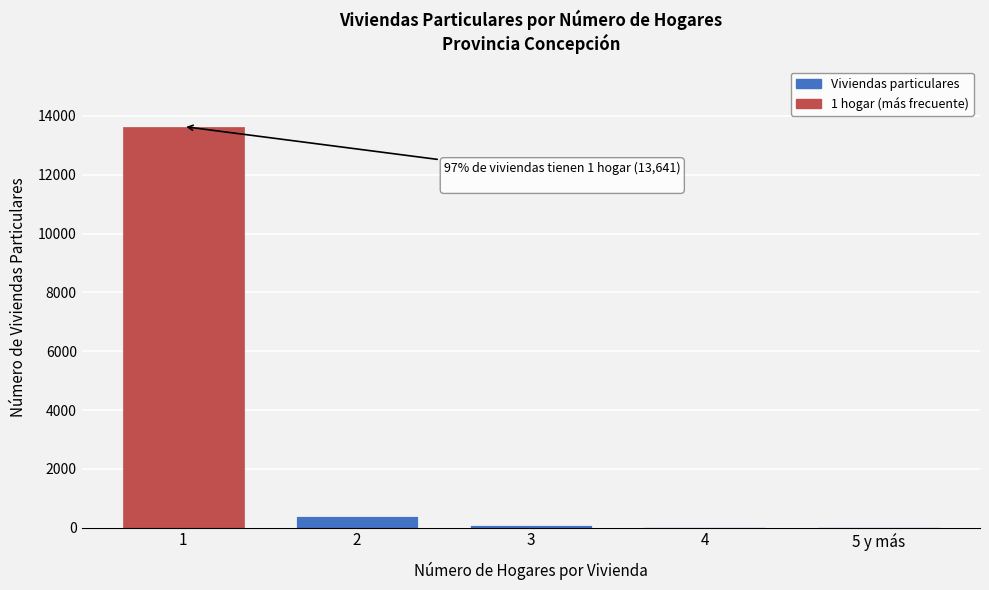

What is the change in value from 1 to 2?

-13252